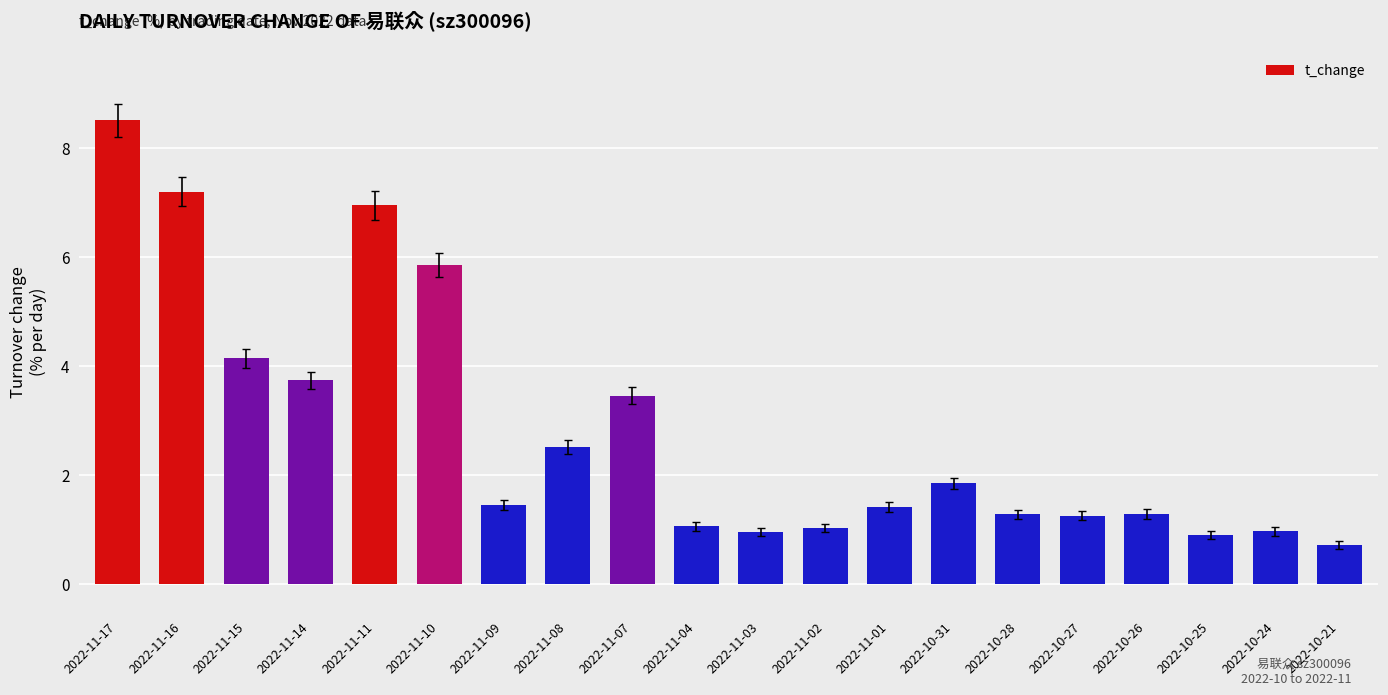

Approximately how many times larger is the value at 2022-11-09 compared to 2022-11-07?

0.4